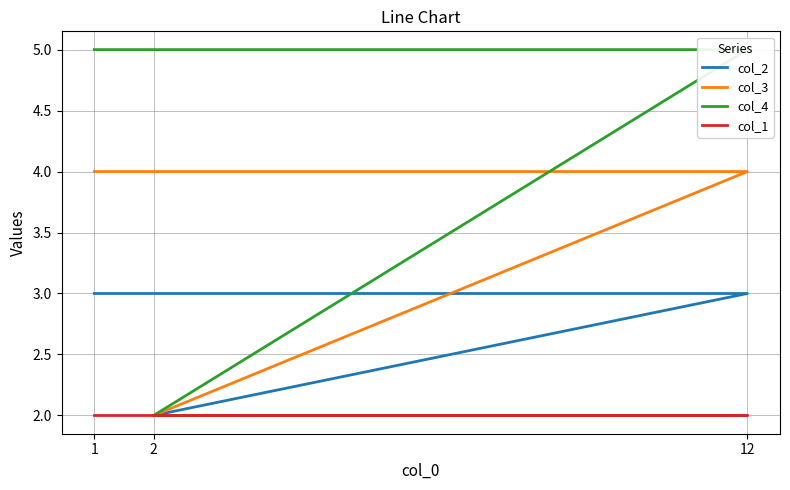

What is the label of the 3rd point from the right?

1